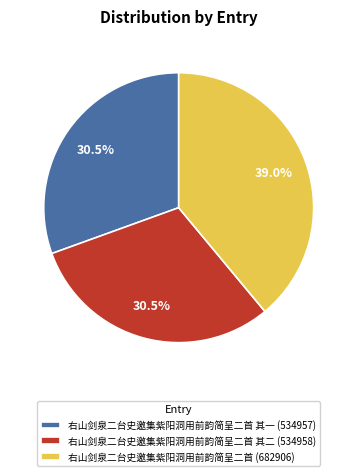

Count the number of slices in the pie.

3